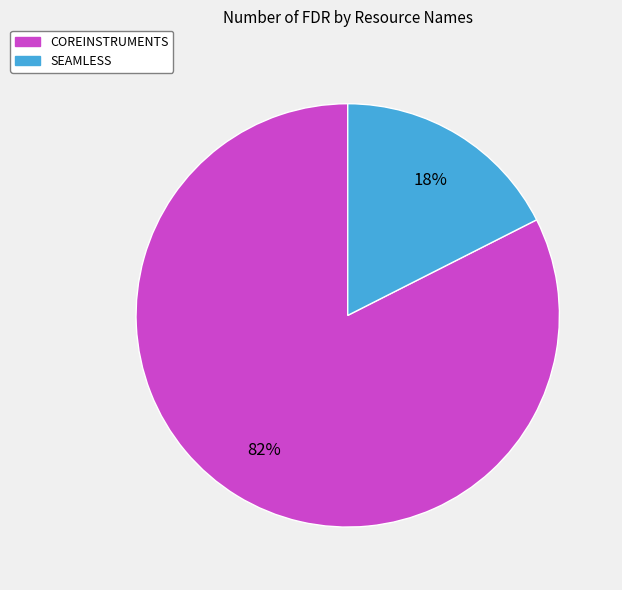

Between COREINSTRUMENTS and SEAMLESS, which is larger?

COREINSTRUMENTS